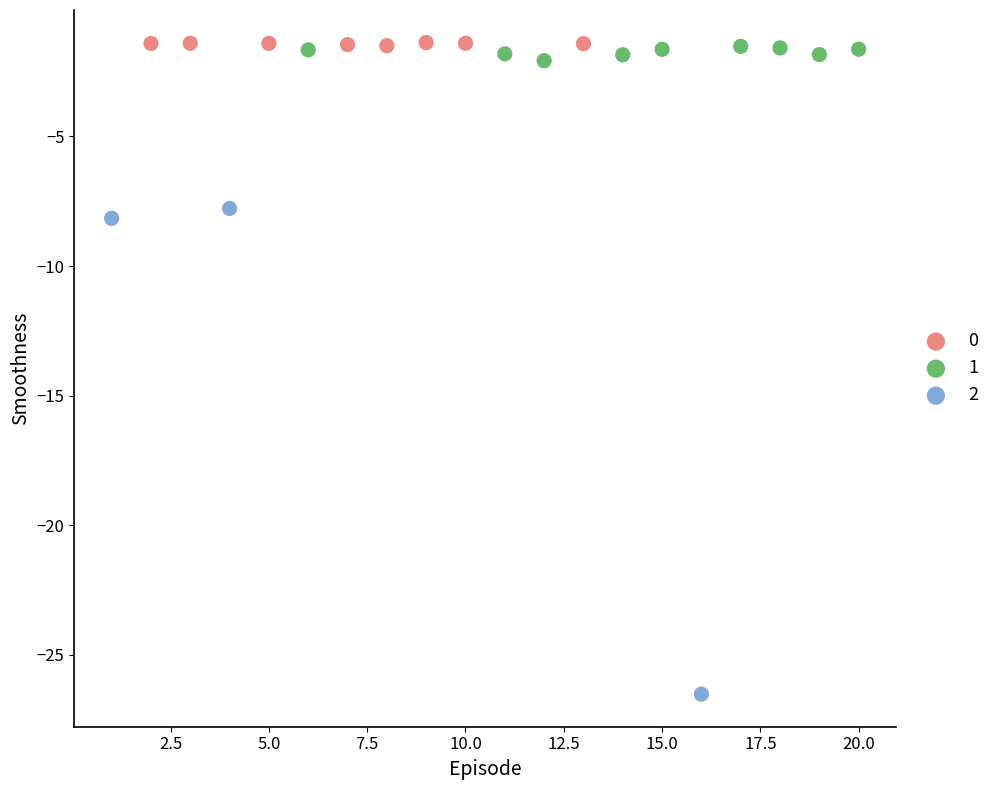

What are all the series names shown in the legend?

0, 1, 2